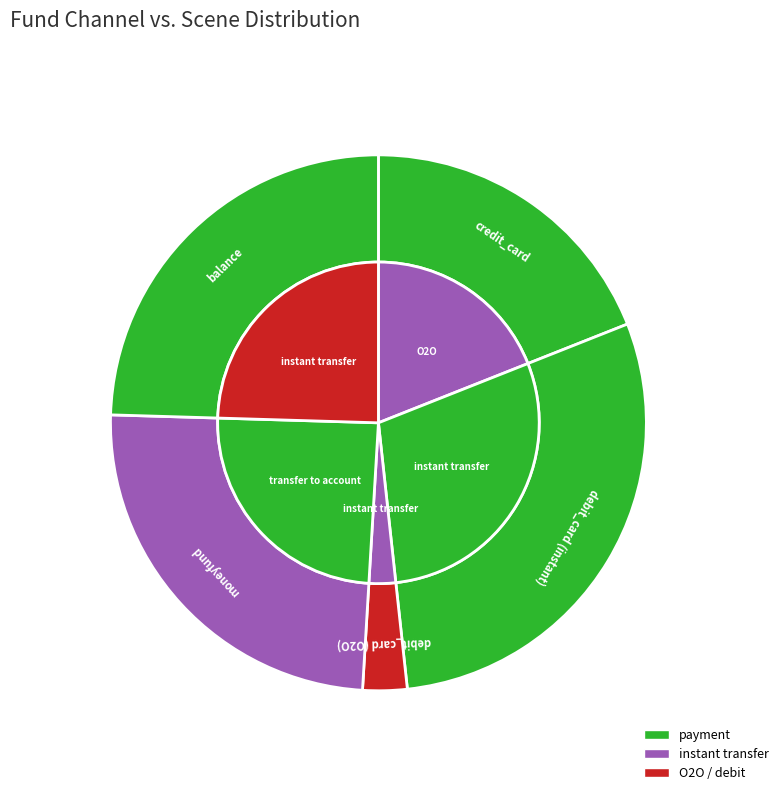

How many segments does this pie chart have?

5